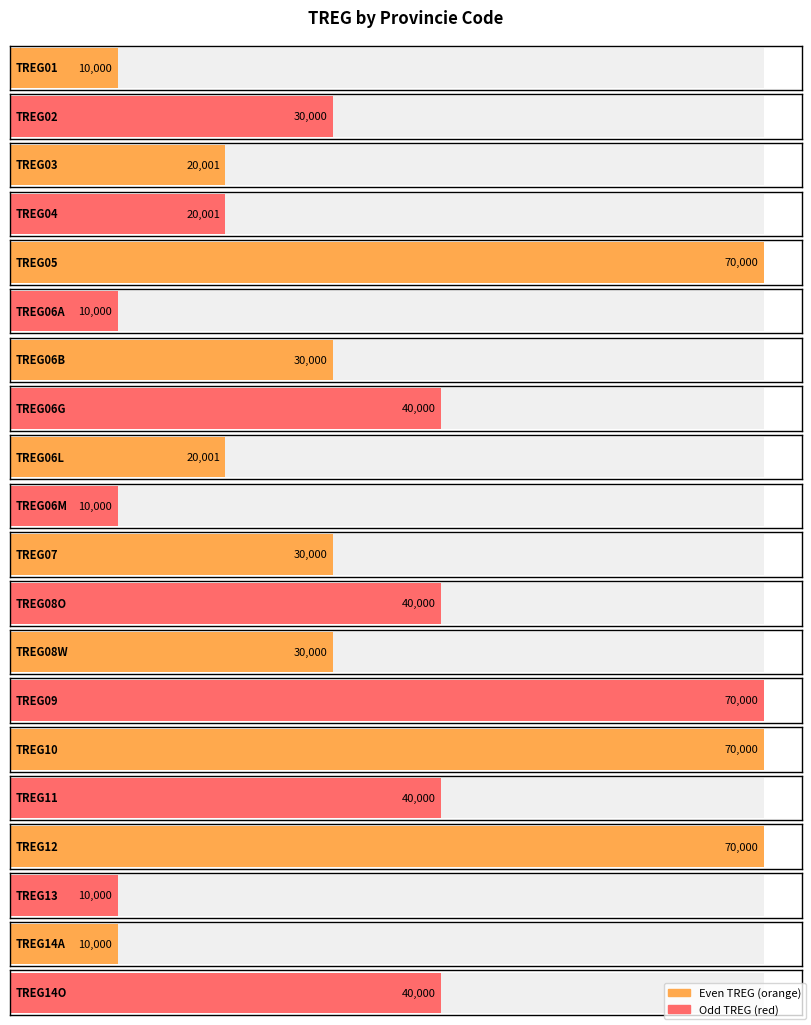

Reading right to left, what are all the values shown in this chart?

TREG14O=40000	TREG14A=10000	TREG13=10000	TREG12=70000	TREG11=40000	TREG10=70000	TREG09=70000	TREG08W=30000	TREG08O=40000	TREG07=30000	TREG06M=10000	TREG06L=20001	TREG06G=40000	TREG06B=30000	TREG06A=10000	TREG05=70000	TREG04=20001	TREG03=20001	TREG02=30000	TREG01=10000